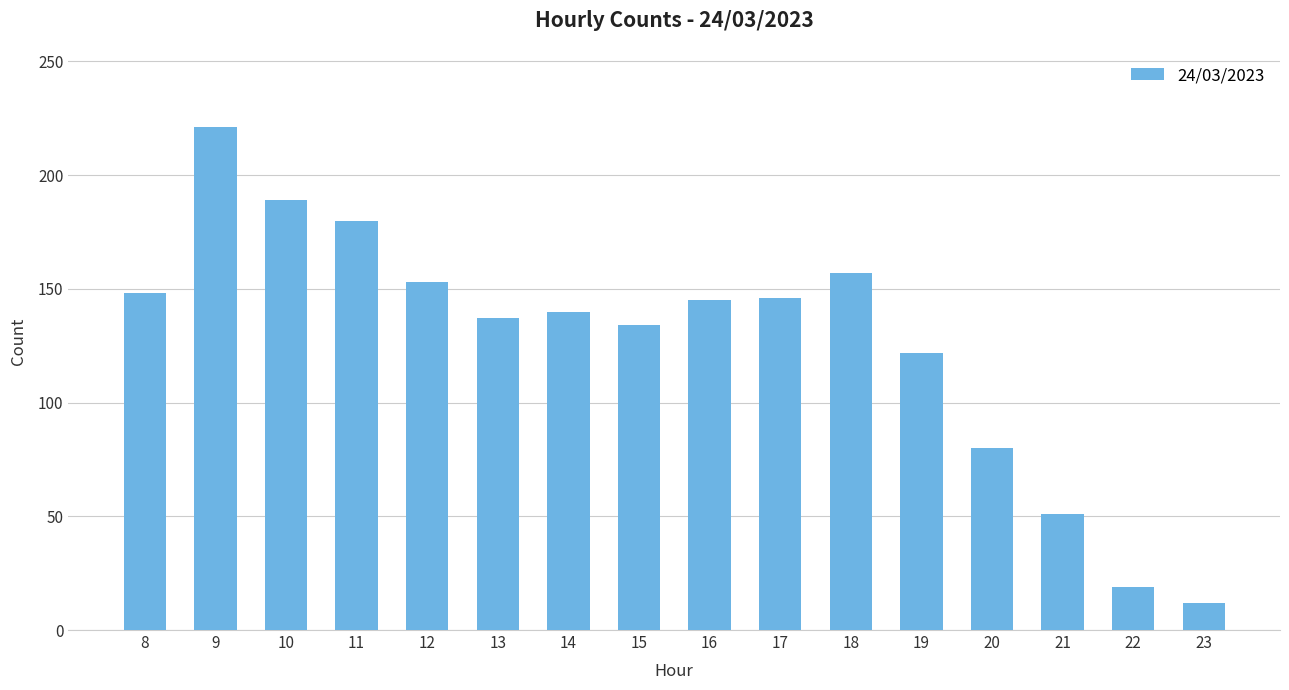

What is the average value?

127